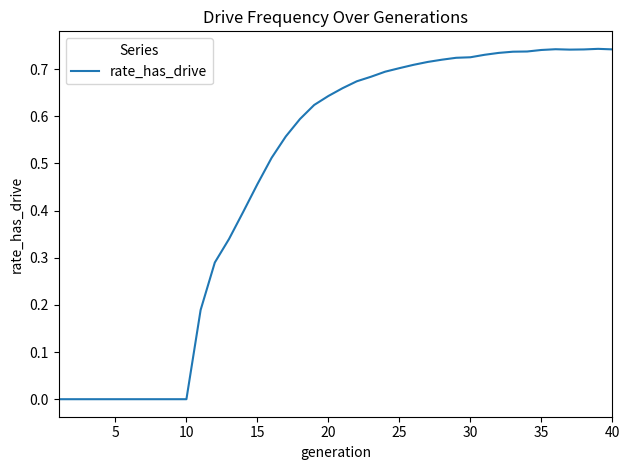

How many points are lower than both their immediate neighbors (excluding endpoints)?

1